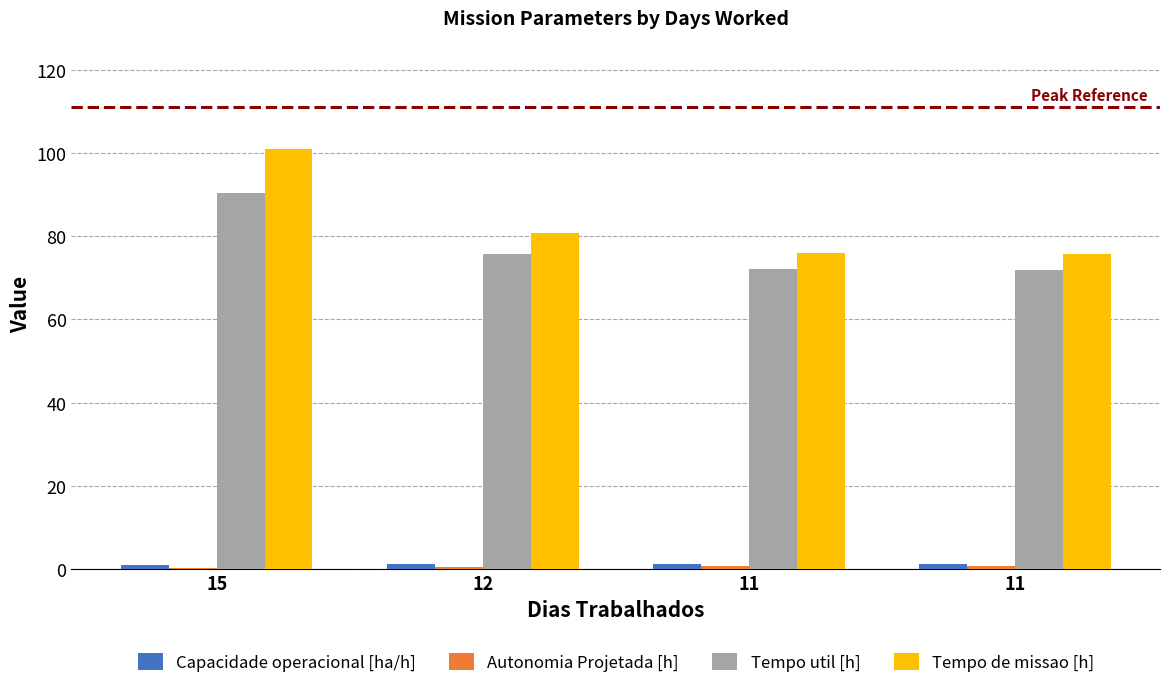

What is the sum of all Tempo util [h] values?

310.1